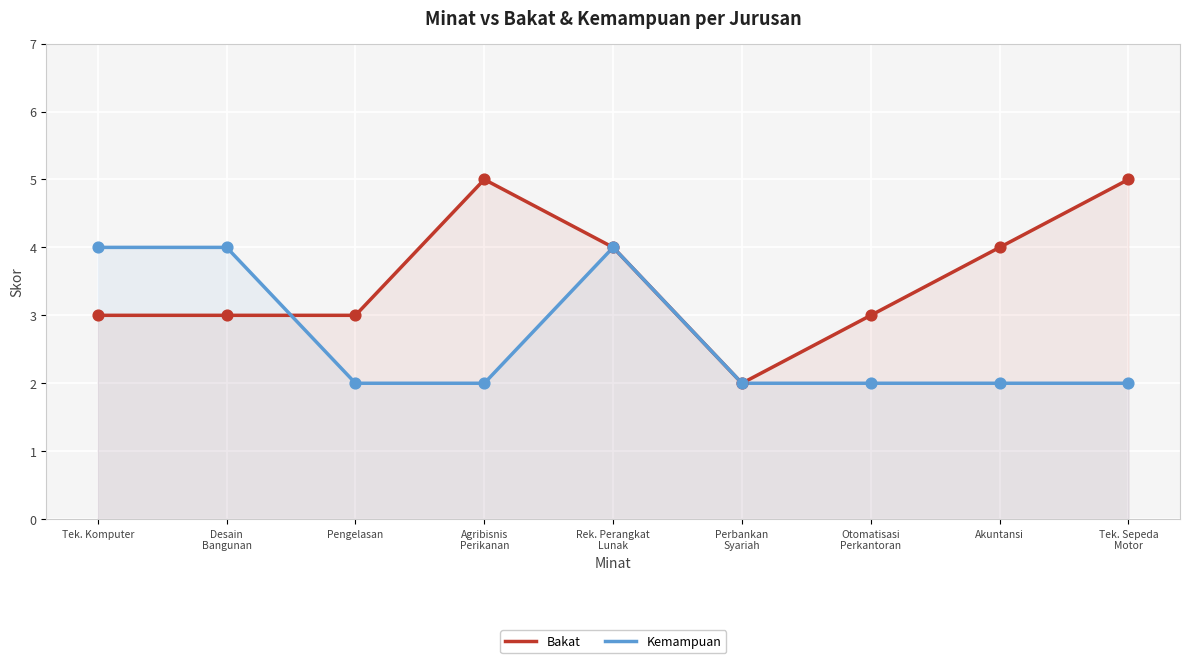

At how many categories does at least one series exceed 2?

8